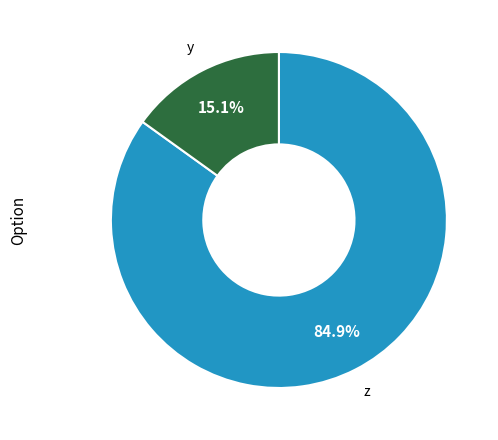

Does any single category account for the majority?

Yes